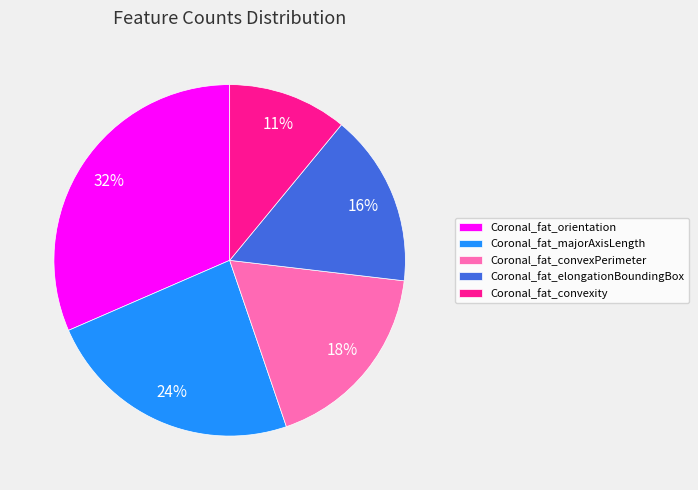

Is it true that Coronal_fat_convexPerimeter is 28% of the pie?

False